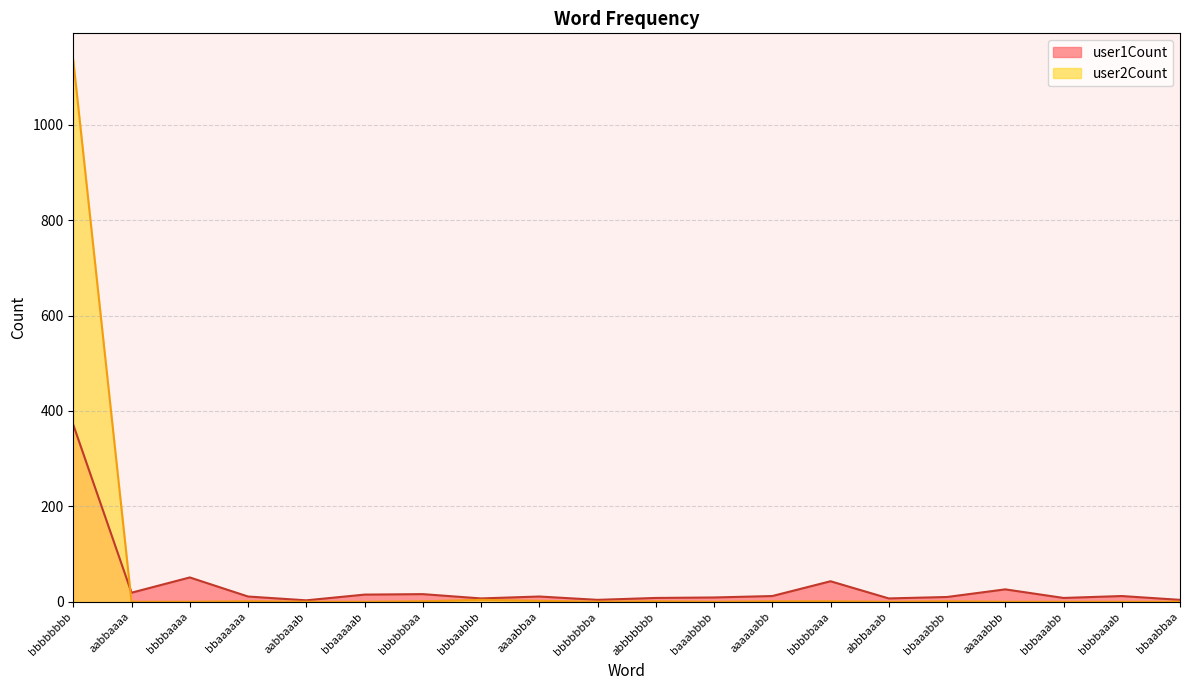

At which category does user2Count reach its first local valley?

bbbbbbba